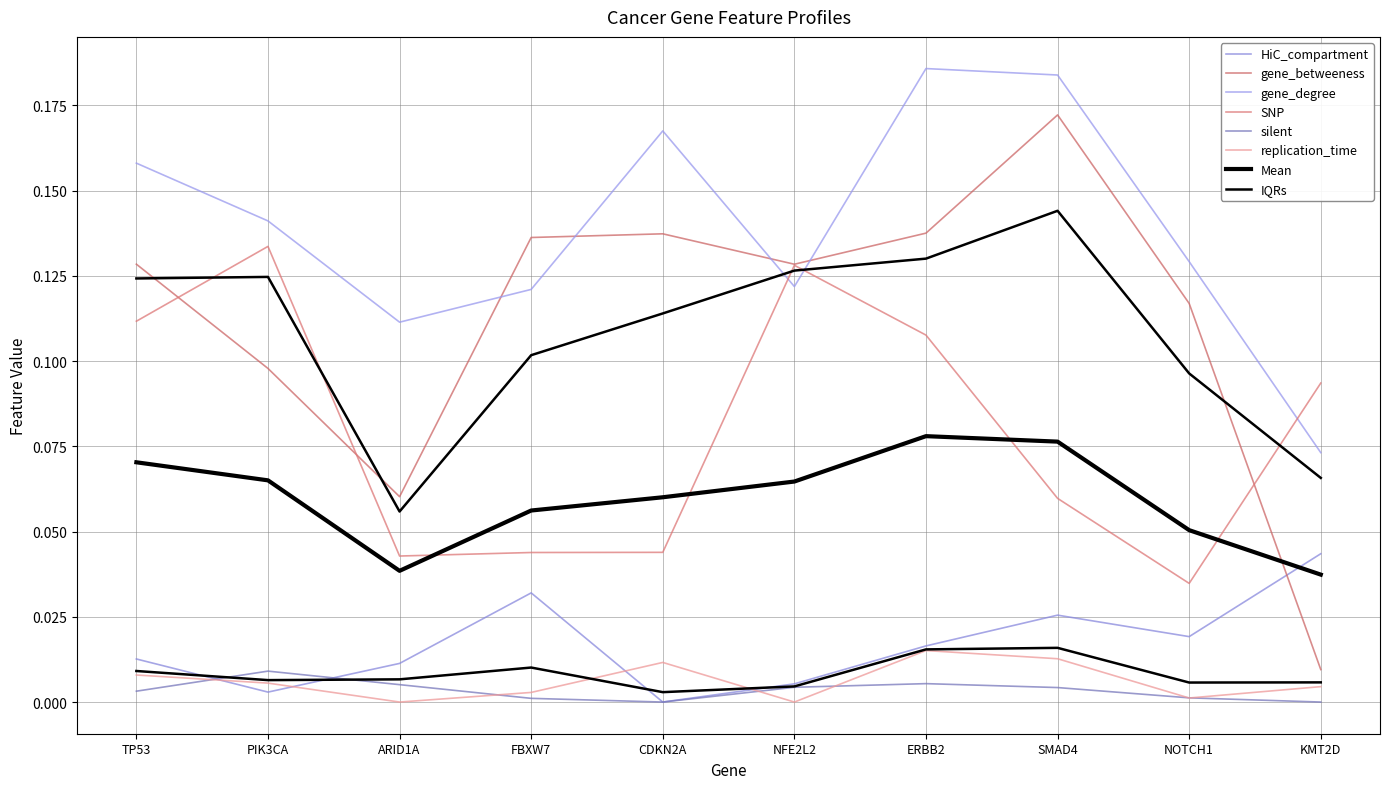

What position from the left is FBXW7?

4